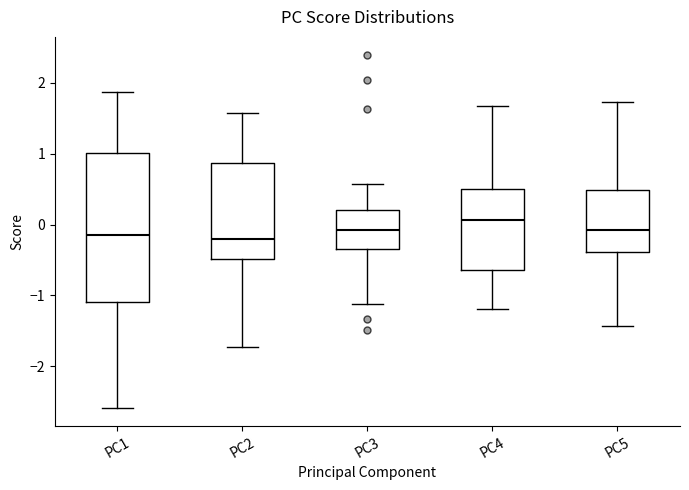

Reading left to right, read every box against the y-axis: the position of its median line, the range the box covers, and the ends of its whiskers. The values are not printed on the chart, so give them approximately, as read against the axis.

PC1: median -0.2, box -1.1 to 1.0, whiskers -2.6 to 1.9
PC2: median -0.2, box -0.5 to 0.9, whiskers -1.7 to 1.6
PC3: median -0.1, box -0.3 to 0.2, whiskers -1.1 to 0.6
PC4: median 0.1, box -0.6 to 0.5, whiskers -1.2 to 1.7
PC5: median -0.1, box -0.4 to 0.5, whiskers -1.4 to 1.7